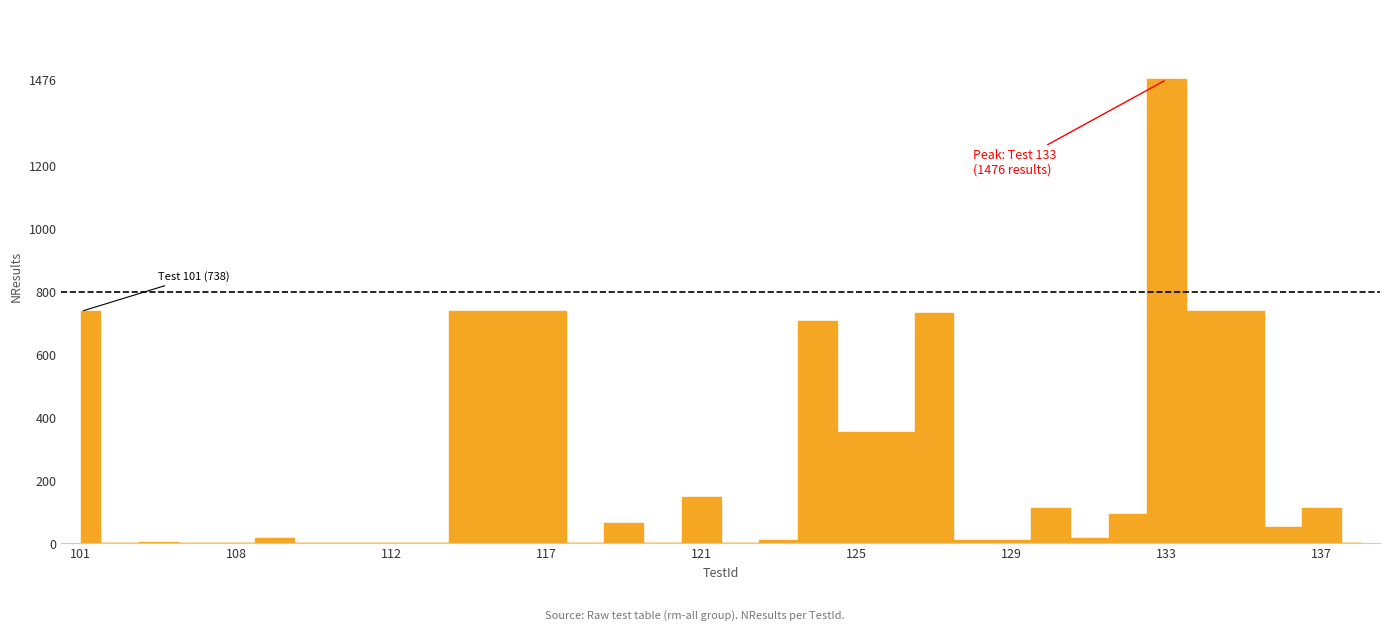

Rank the categories by value from highest to lowest.

133, 101, 115, 116, 117, 134, 135, 127, 124, 125, 126, 121, 130, 137, 132, 119, 136, 131, 109, 128, 129, 123, 106, 102, 110, 122, 138, 107, 108, 111, 112, 113, 118, 120